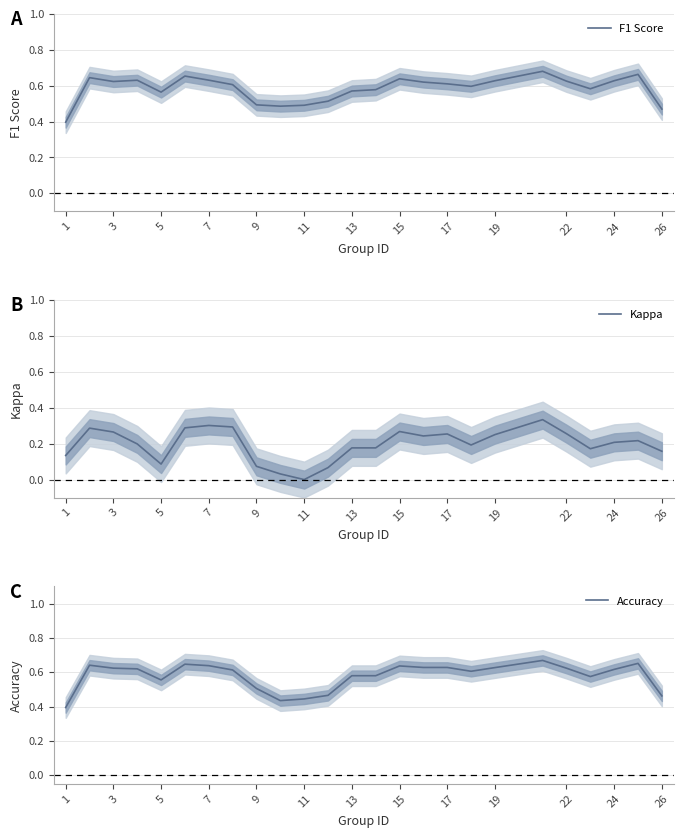

What is the maximum value for F1 Score?

0.7